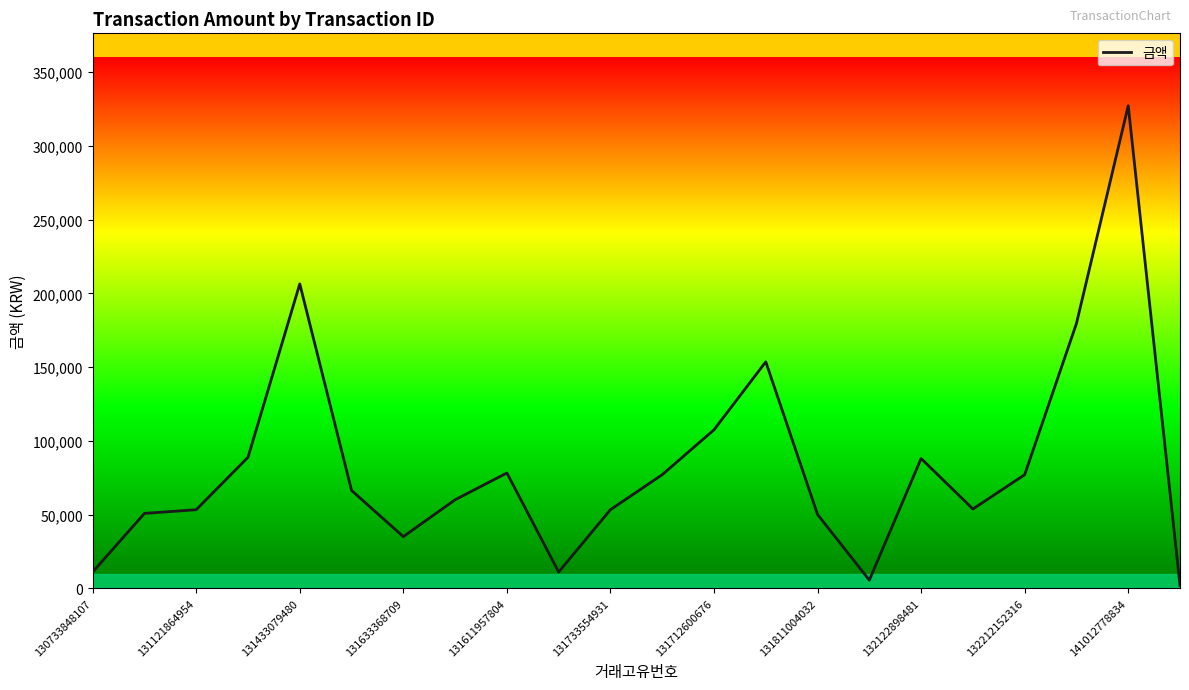

What is the difference between the maximum and minimum values?

325270